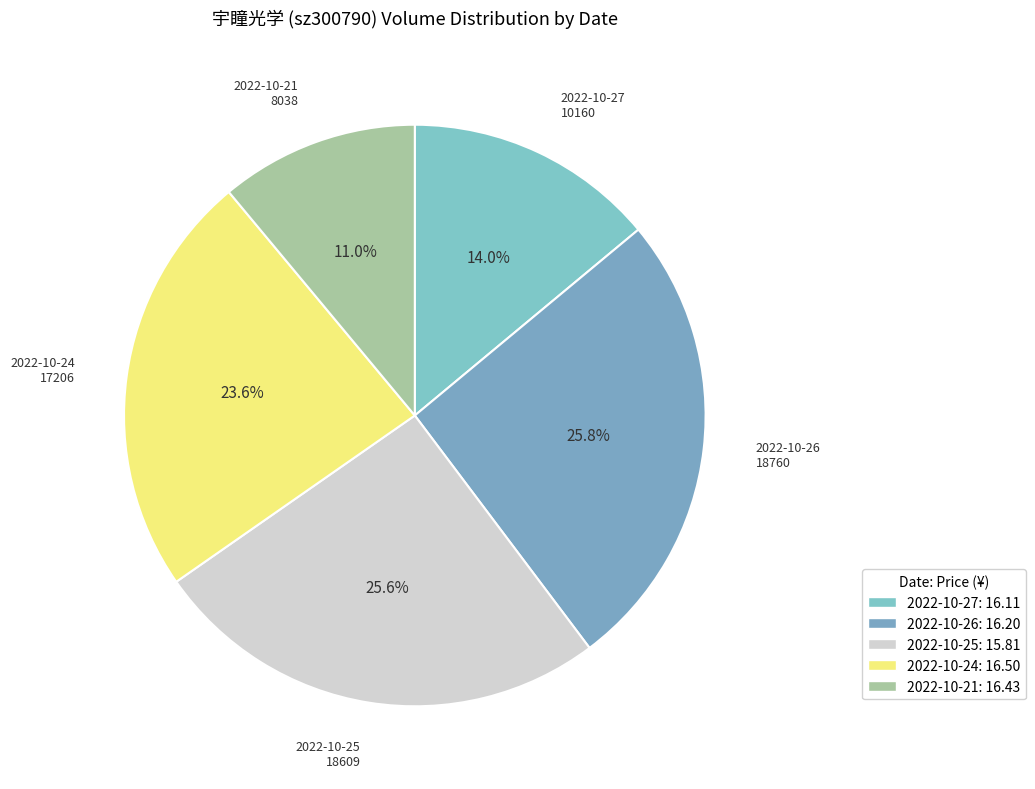

Rank the categories by value from lowest to highest.

2022-10-21 8038, 2022-10-27 10160, 2022-10-24 17206, 2022-10-25 18609, 2022-10-26 18760